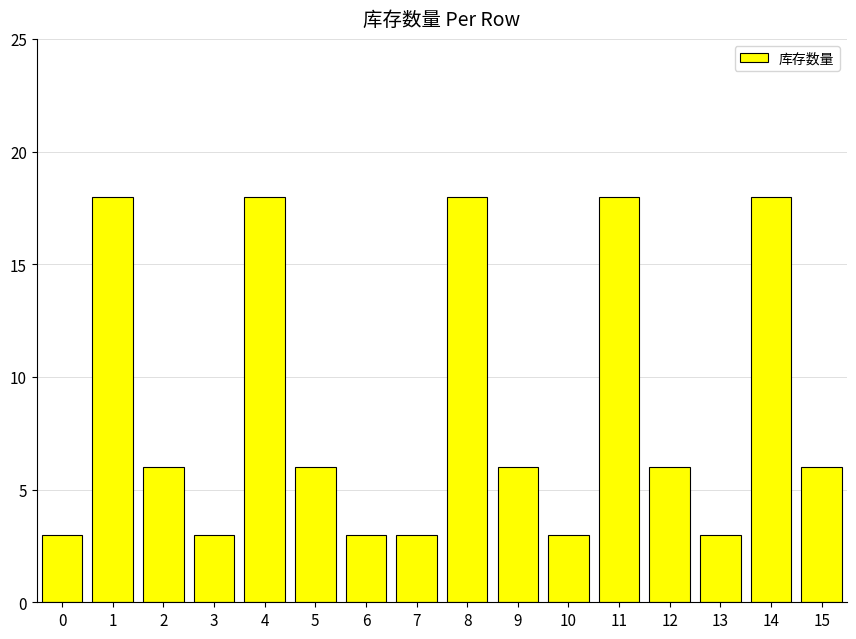

Reading left to right, transcribe all the data shown in this chart.

3	18	6	3	18	6	3	3	18	6	3	18	6	3	18	6